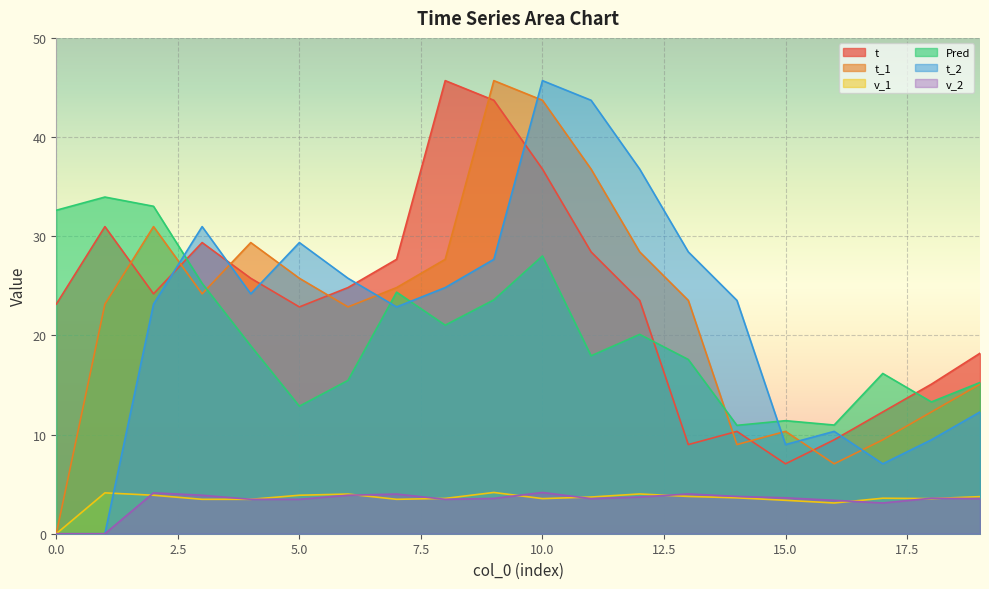

True or false: v_2 and Pred intersect in this chart.

False